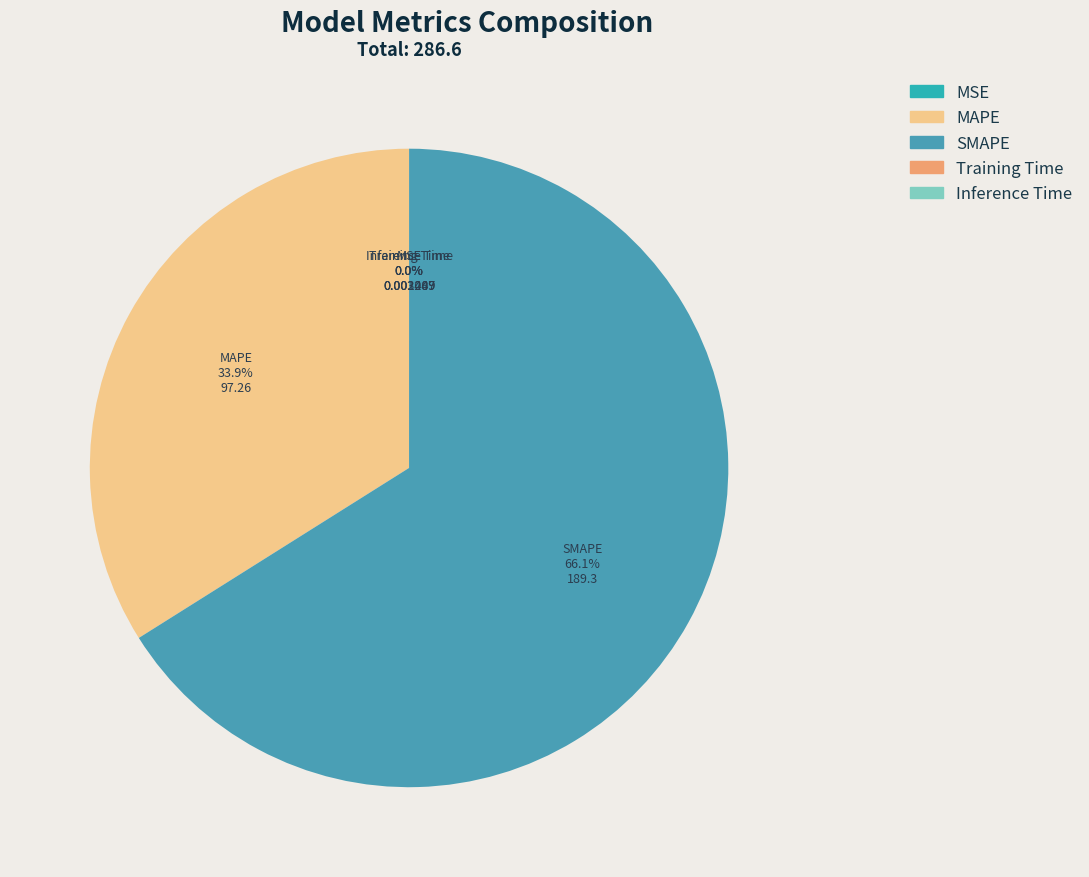

Is there any slice that represents more than half of the pie?

Yes